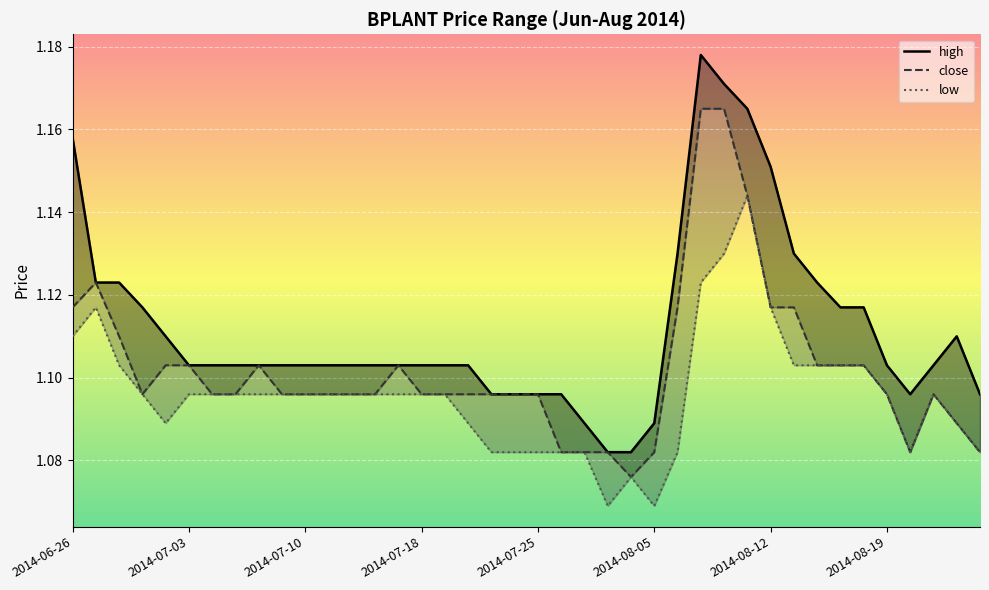

Reading left to right, what are all the values shown in this chart?

high: 1.2	1.1	1.1	1.1	1.1	1.1	1.1	1.1	1.1	1.1	1.1	1.1	1.1	1.1	1.1	1.1	1.1	1.1	1.1	1.1	1.1	1.1	1.1	1.1	1.1	1.1	1.1	1.2	1.2	1.2	1.2	1.1	1.1	1.1	1.1	1.1	1.1	1.1	1.1	1.1
close: 1.1	1.1	1.1	1.1	1.1	1.1	1.1	1.1	1.1	1.1	1.1	1.1	1.1	1.1	1.1	1.1	1.1	1.1	1.1	1.1	1.1	1.1	1.1	1.1	1.1	1.1	1.1	1.2	1.2	1.1	1.1	1.1	1.1	1.1	1.1	1.1	1.1	1.1	1.1	1.1
low: 1.1	1.1	1.1	1.1	1.1	1.1	1.1	1.1	1.1	1.1	1.1	1.1	1.1	1.1	1.1	1.1	1.1	1.1	1.1	1.1	1.1	1.1	1.1	1.1	1.1	1.1	1.1	1.1	1.1	1.1	1.1	1.1	1.1	1.1	1.1	1.1	1.1	1.1	1.1	1.1